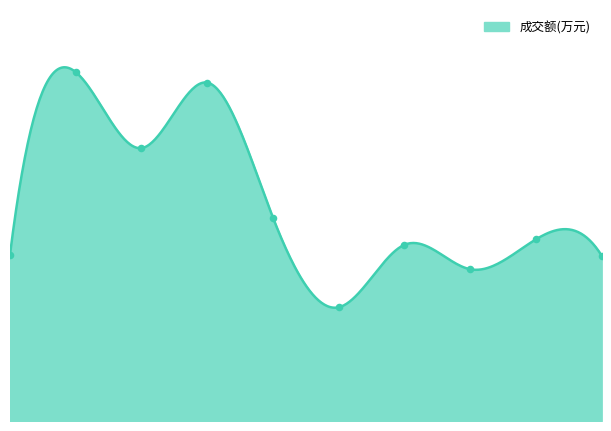

What is the change in value from 2022-11-15 to 2022-11-16?

-2382